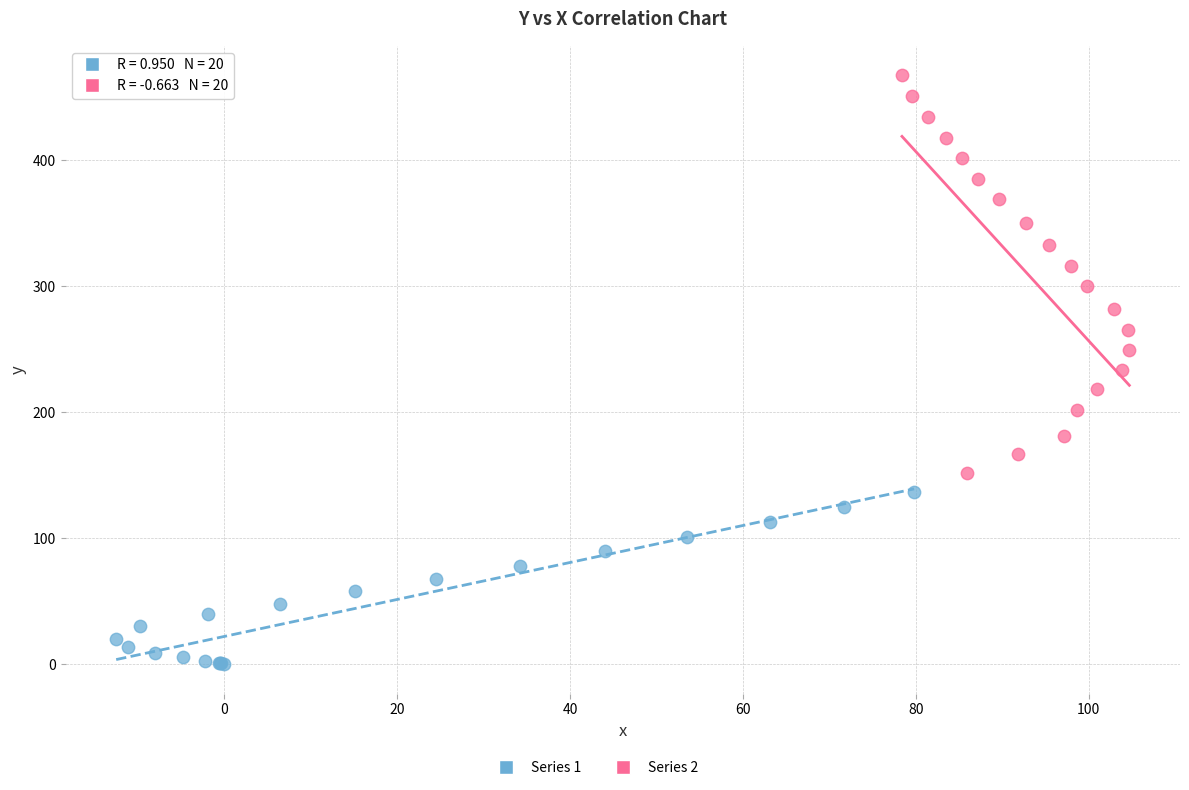

Which series contains the highest Y value?

Series 2